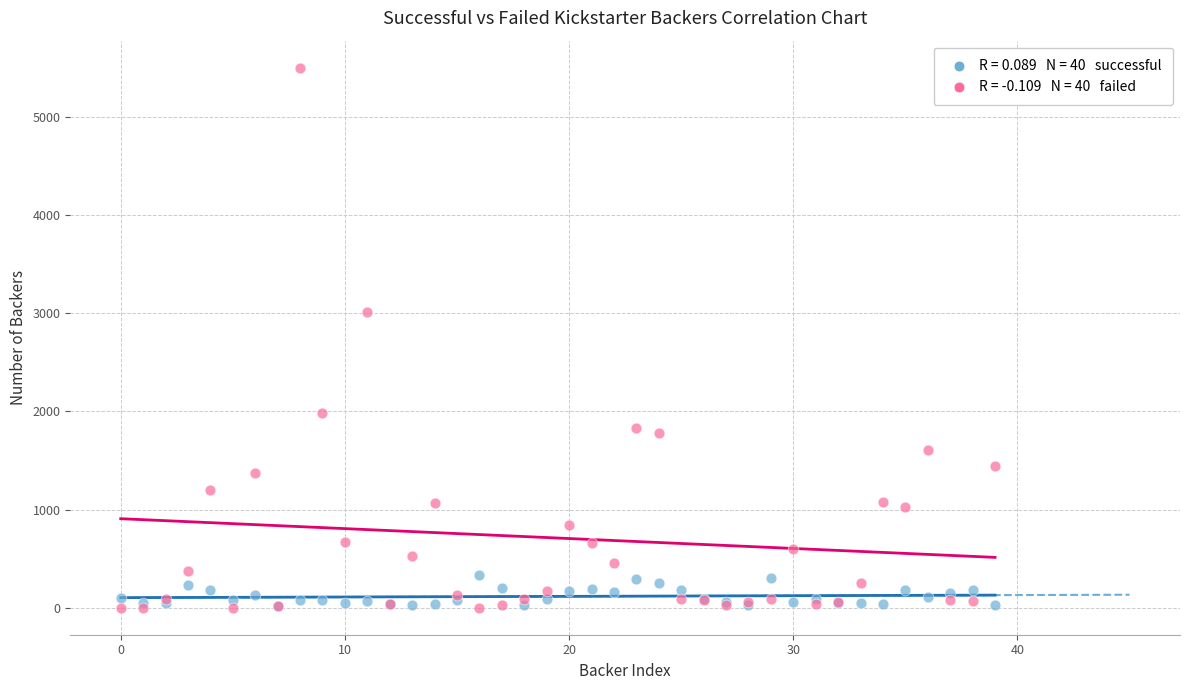

Across all series, what Y value is closest to 2749?

3015